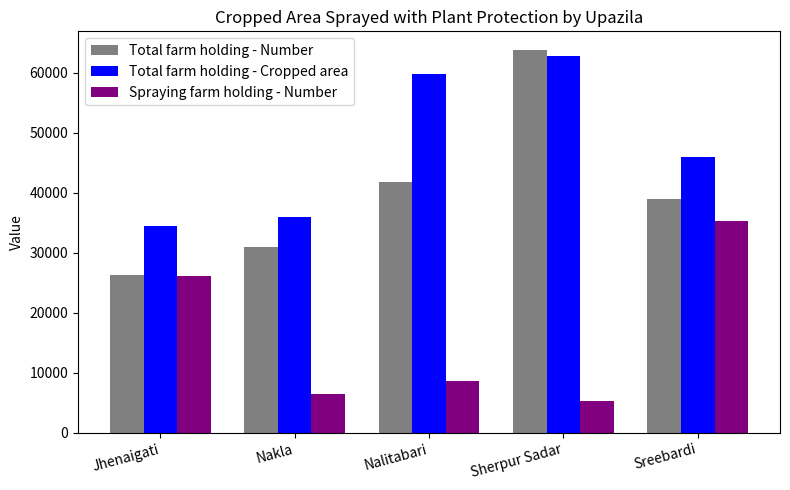

What is the difference between the Spraying farm holding - Number values at Nalitabari and Nakla?

2243